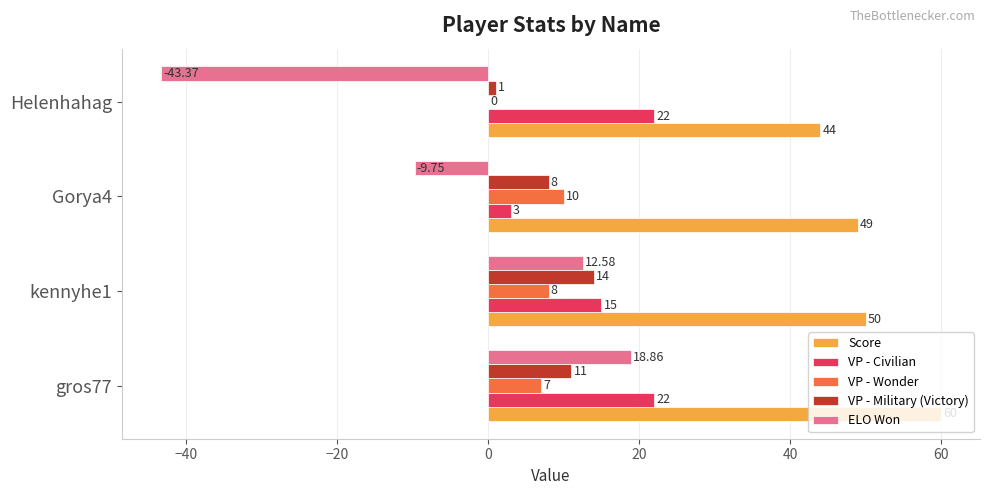

What is the sum of all Score values?

203.0